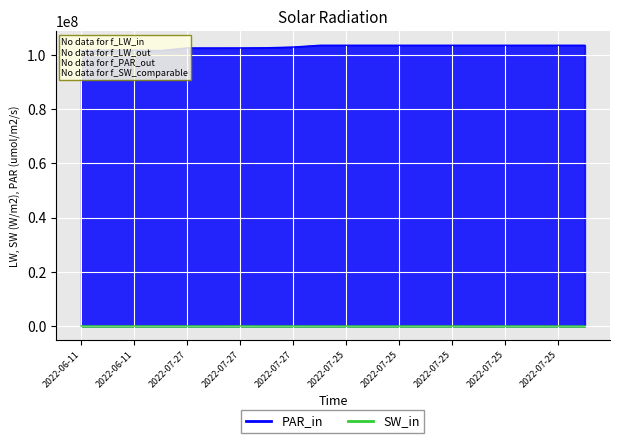

What are all the series names shown in the legend?

PAR_in, SW_in